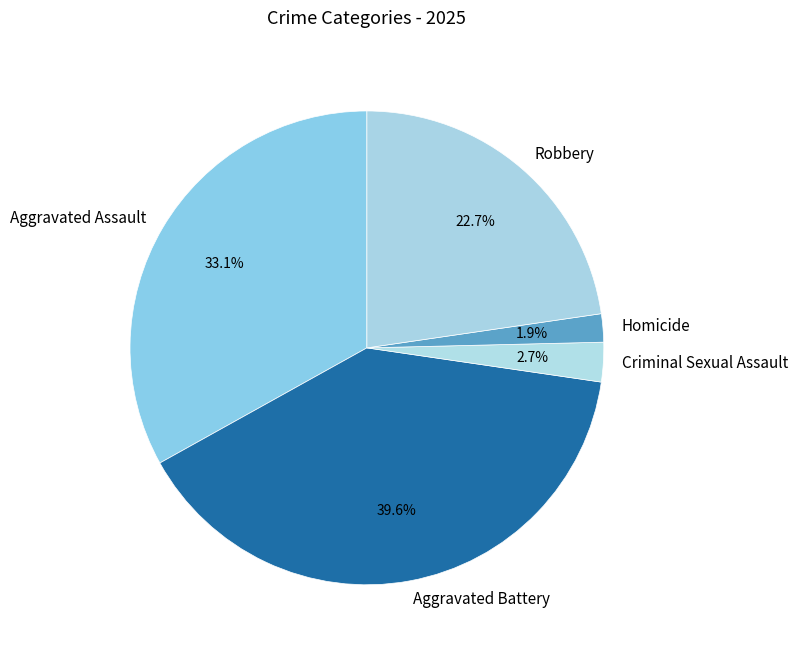

Does Robbery account for over 50% of the chart?

No